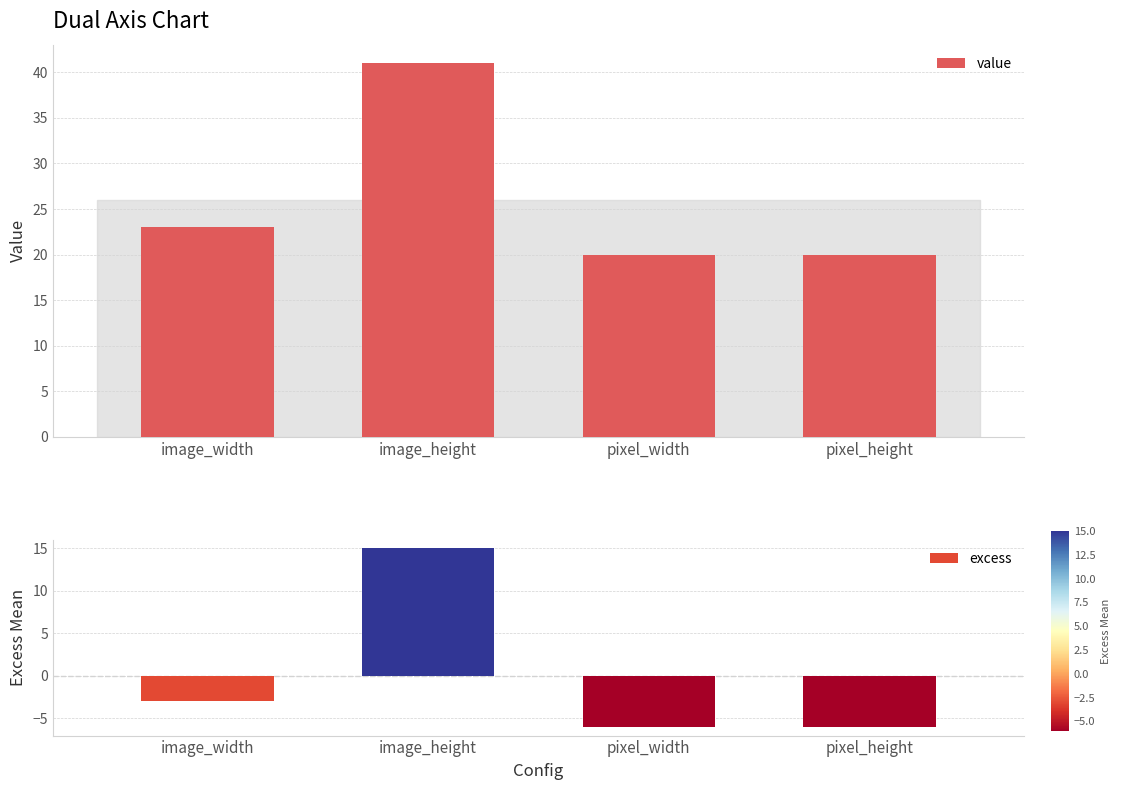

What is the maximum value shown in the chart?

41